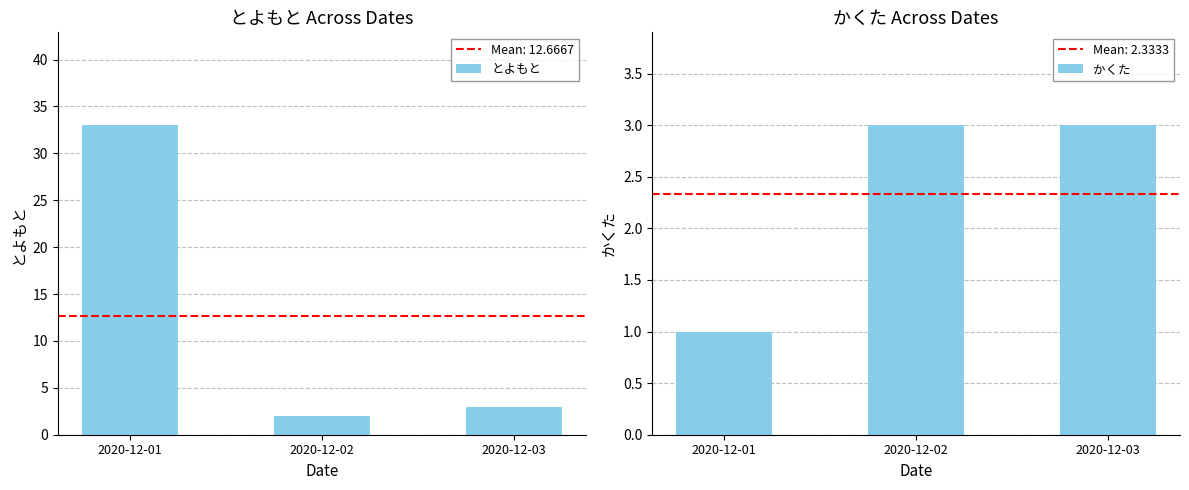

True or false: とよもと has a value of 33 at 2020-12-01.

True